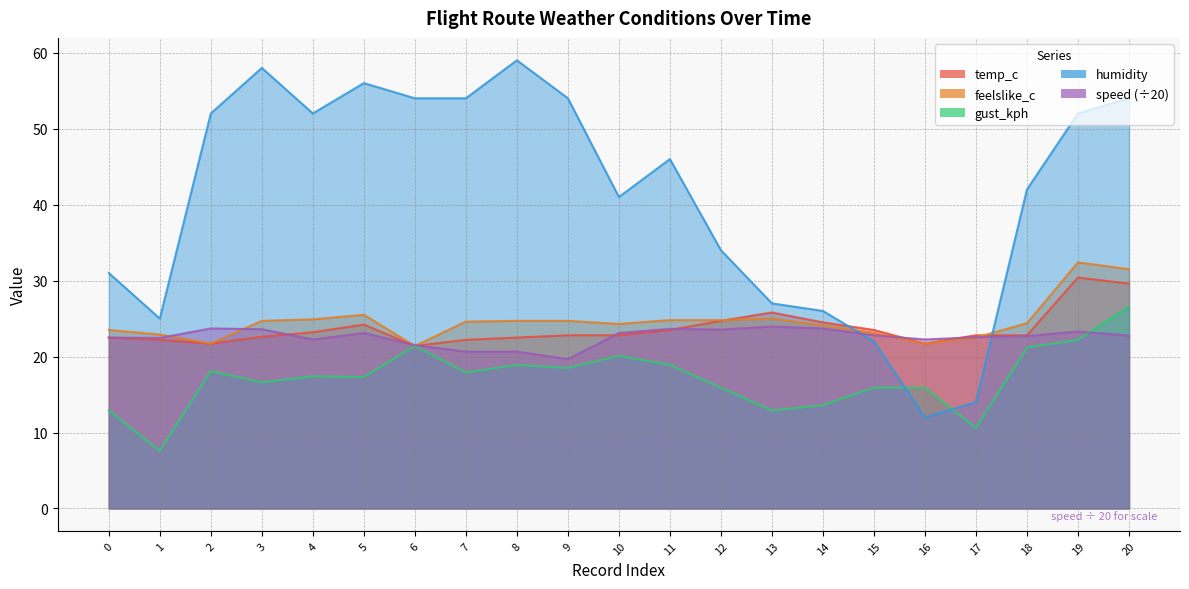

At which category is the sum across all series the highest?

20